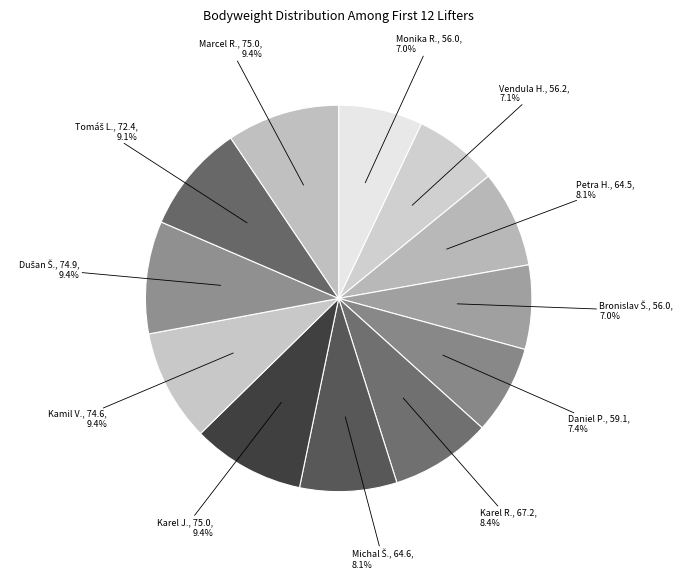

Is Petra H., 64.5 the majority of the pie?

No